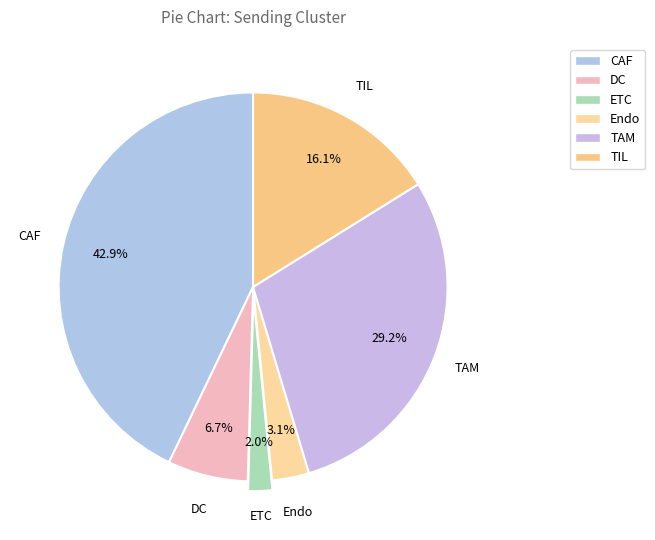

Which category has the biggest portion of the pie?

CAF